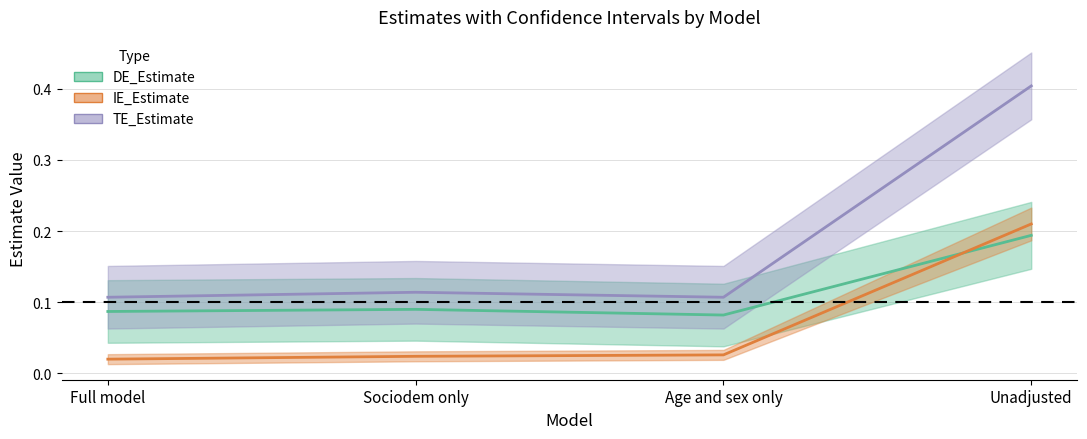

List the series in order of their overall mean, highest first.

TE_Estimate, DE_Estimate, IE_Estimate